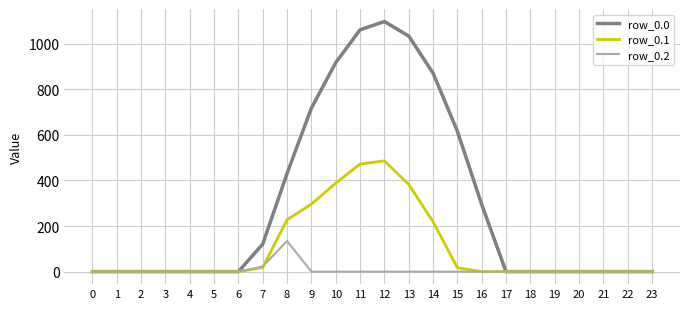

At which category is the sum across all series the highest?

12